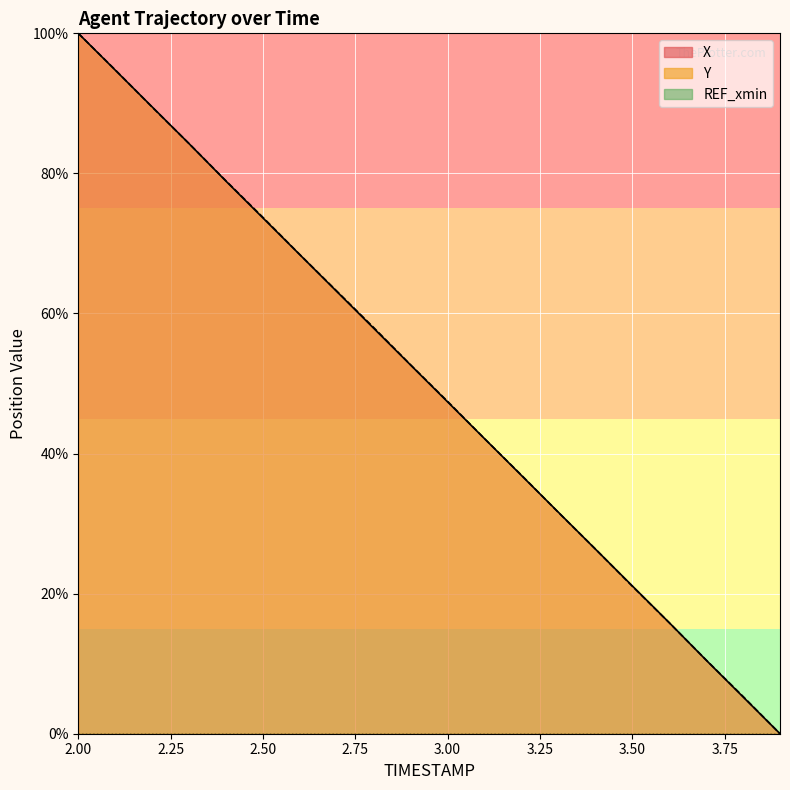

Read the Y value at 2.7.

63.2